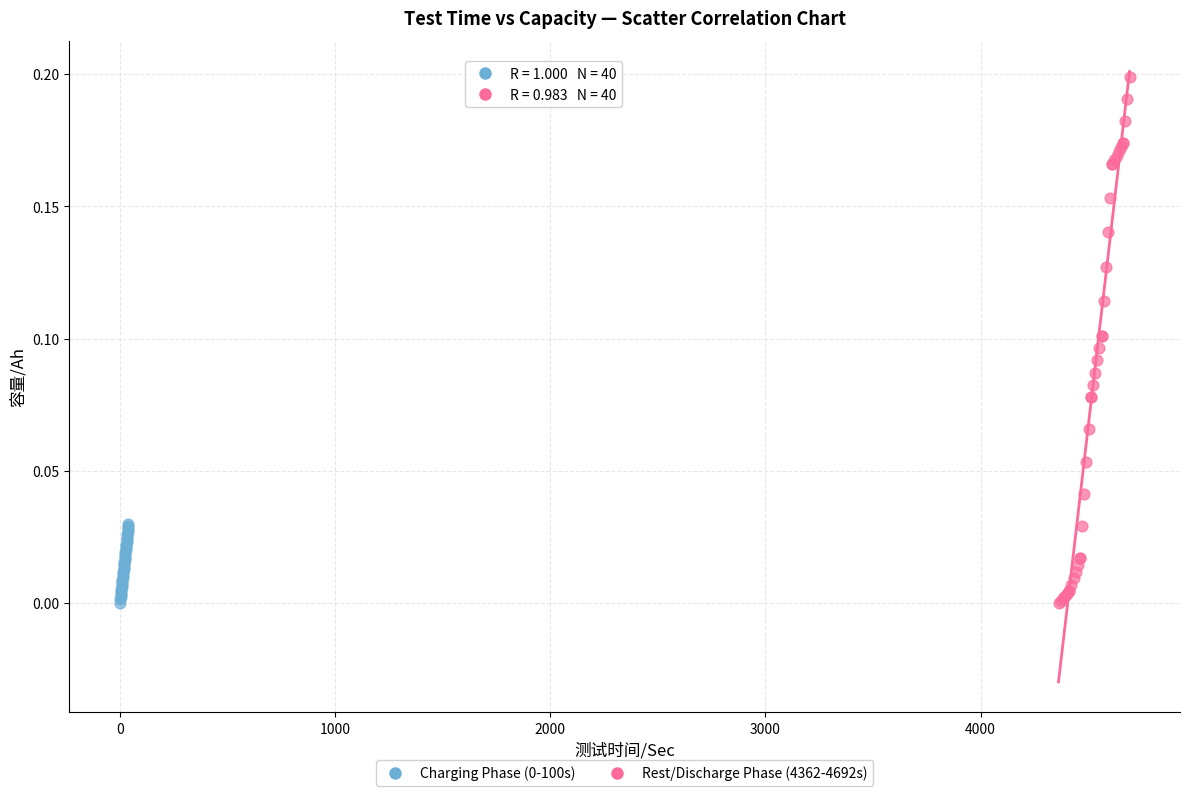

Which series contains the highest Y value?

Rest/Discharge Phase (4362-4692s)